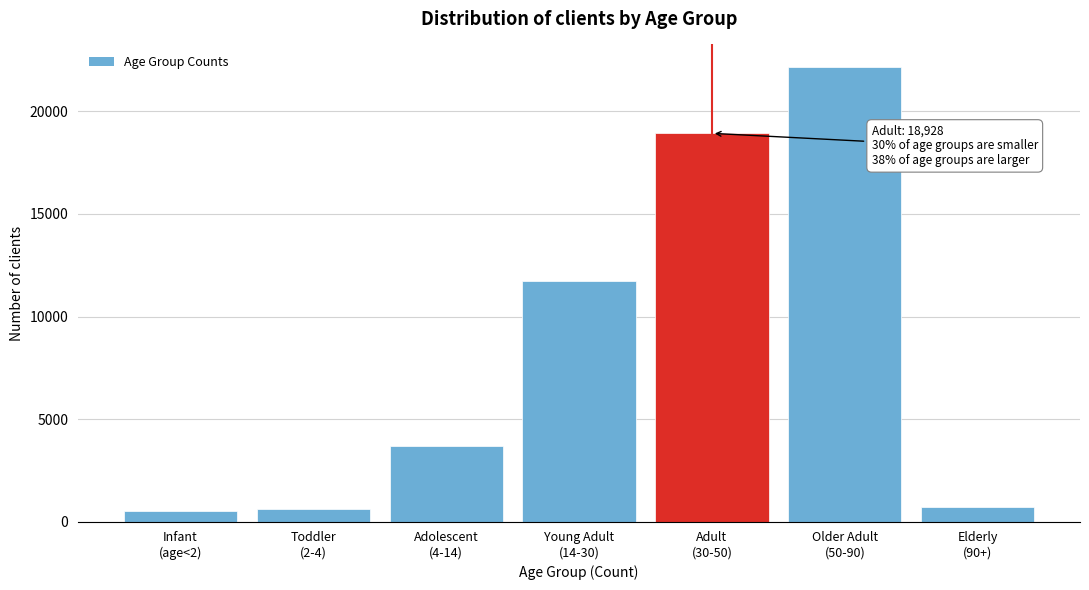

What is the value of the 6th bar from the left?

22154